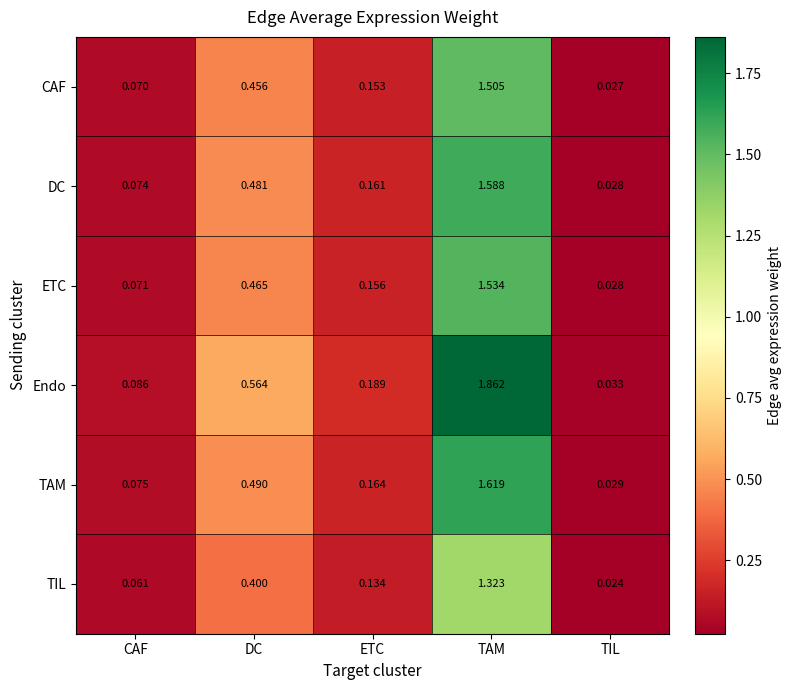

Rank the series by their maximum value, from lowest to highest.

TIL, CAF, ETC, DC, TAM, Endo